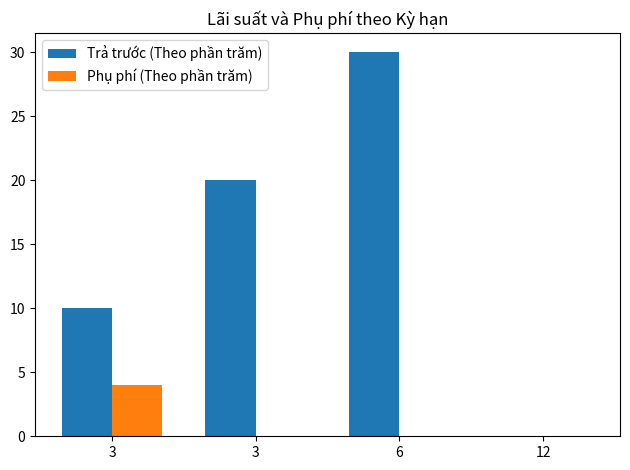

Are the bars grouped side by side (vs. stacked)?

Yes